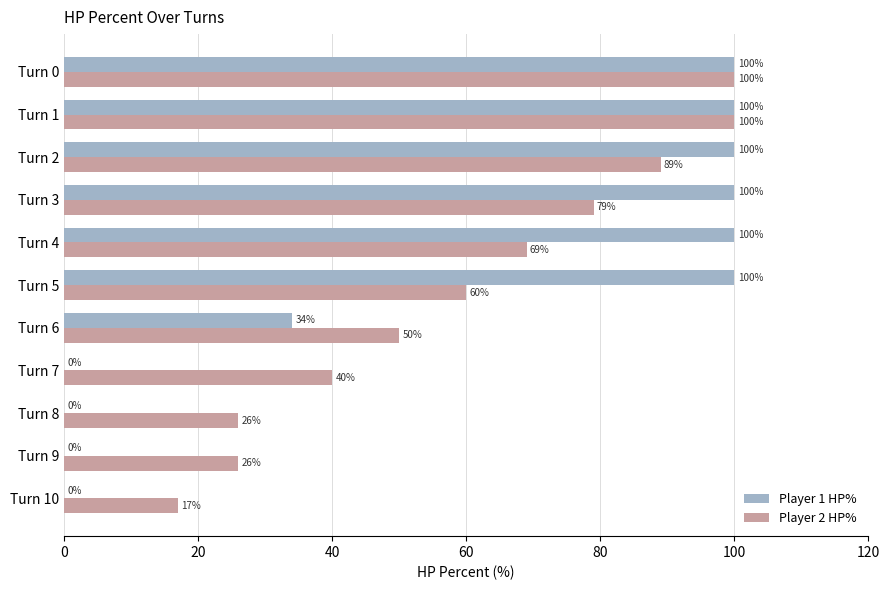

What is the maximum value shown in the chart?

100